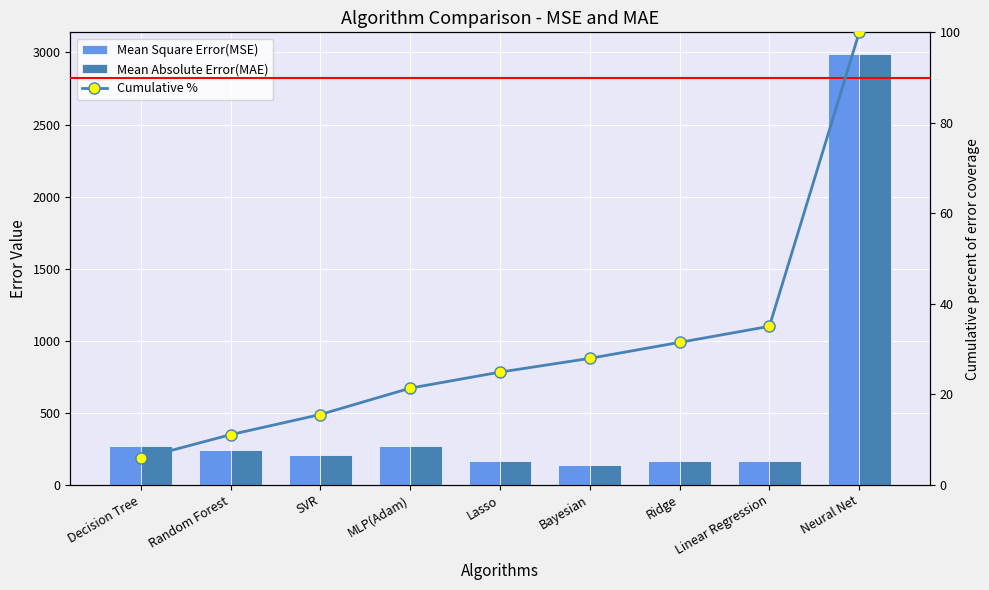

Does the chart contain any negative values?

No